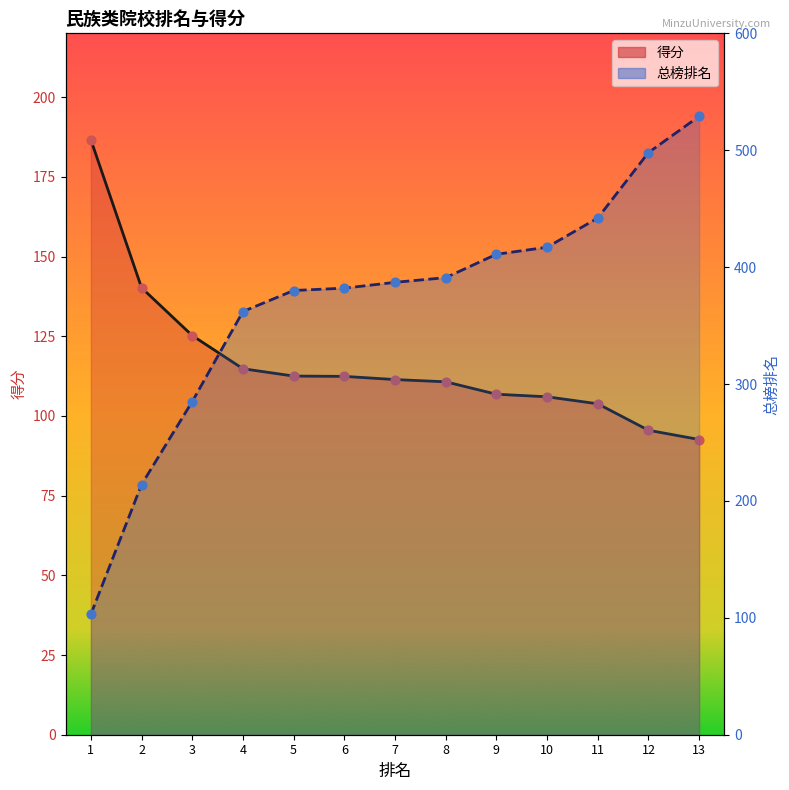

At which category is the sum across all series the highest?

13